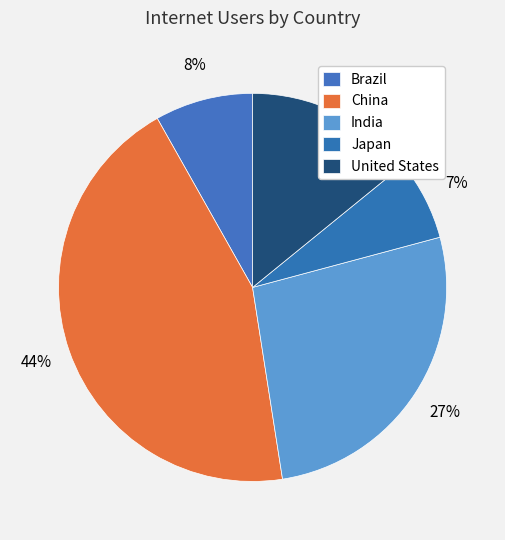

To the nearest percent, what is the combined percentage of Brazil and United States?

22%